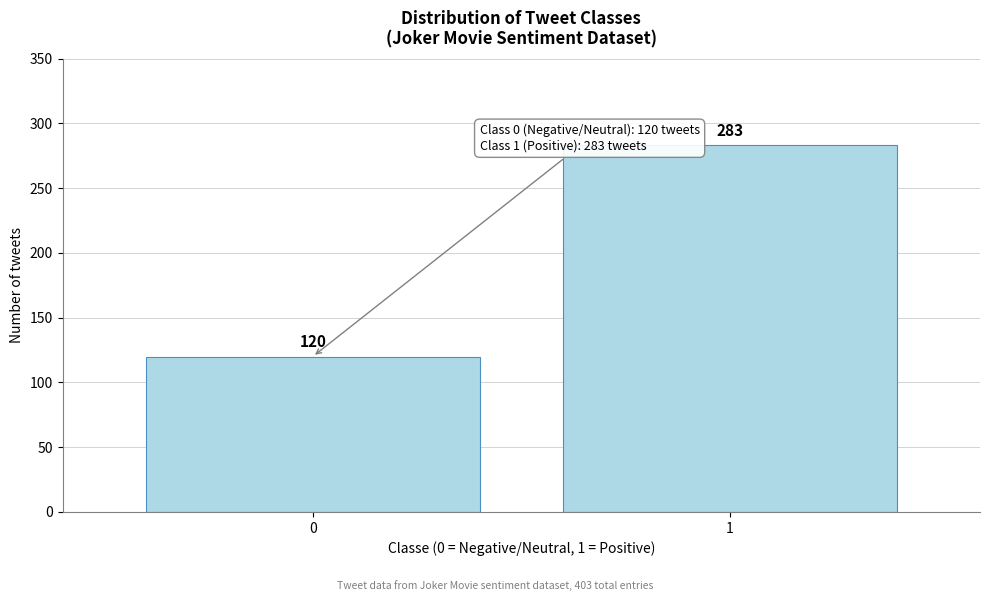

Reading left to right, extract all data points from this chart.

120	283